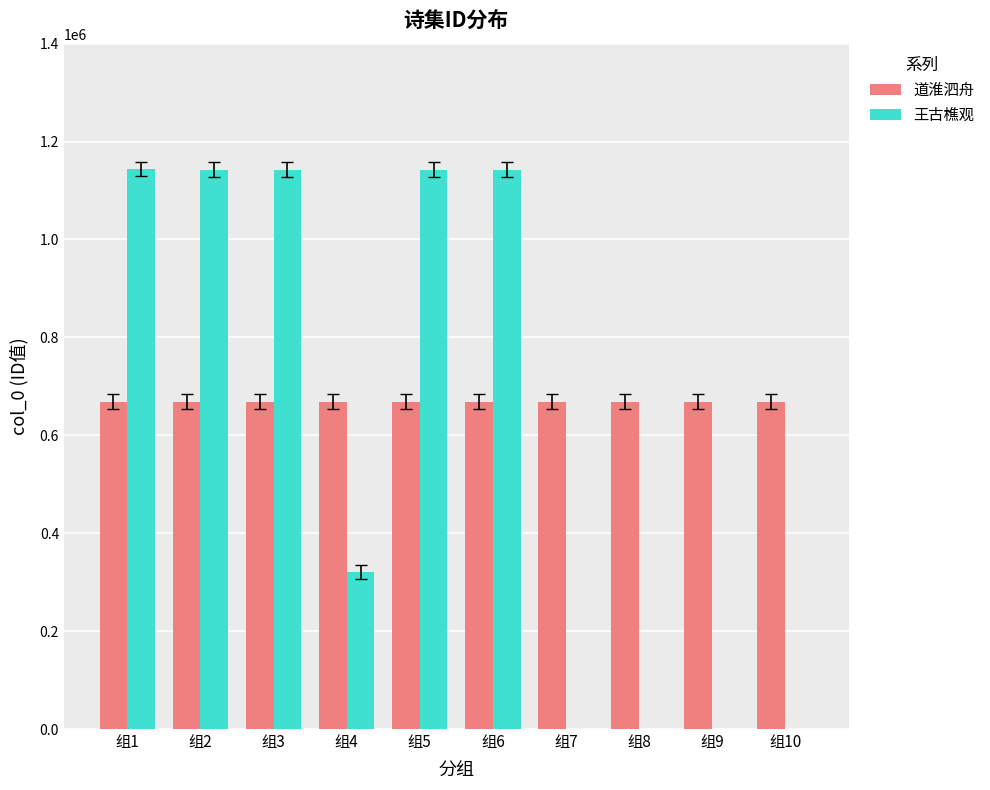

What is the greatest value displayed?

1143699